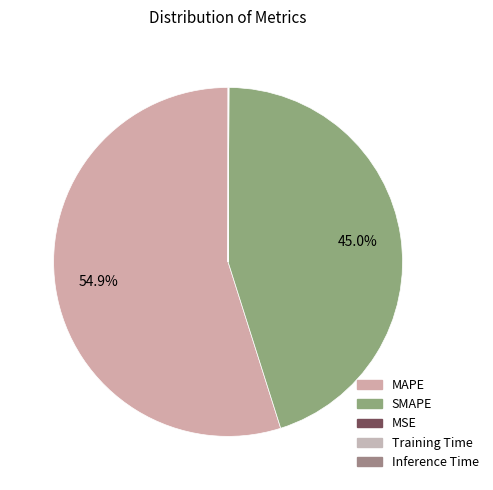

Is there any slice that represents more than half of the pie?

Yes